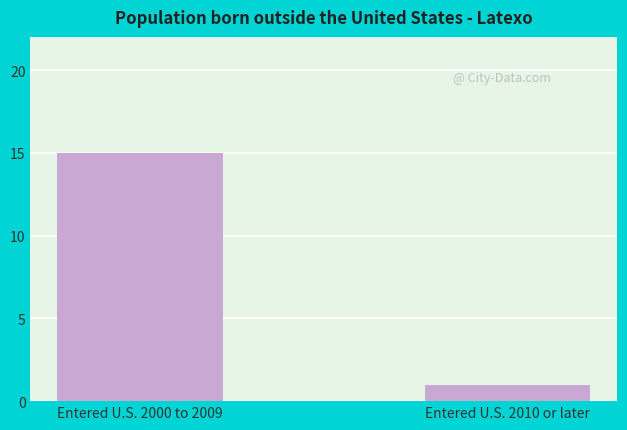

What is the difference between the maximum and minimum values?

14